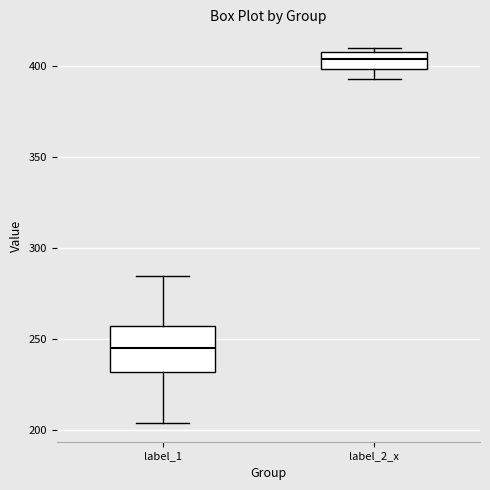

Reading left to right, transcribe this box plot: for each box, give where its median line is, the range the box spans, and where its two whiskers end, as read against the y-axis. The values are not printed on the chart, so give them approximately, as read against the axis.

label_1: median 245, box 230 to 255, whiskers 205 to 285
label_2_x: median 405, box 400 to 410, whiskers 395 to 410 (just above the box's upper edge)